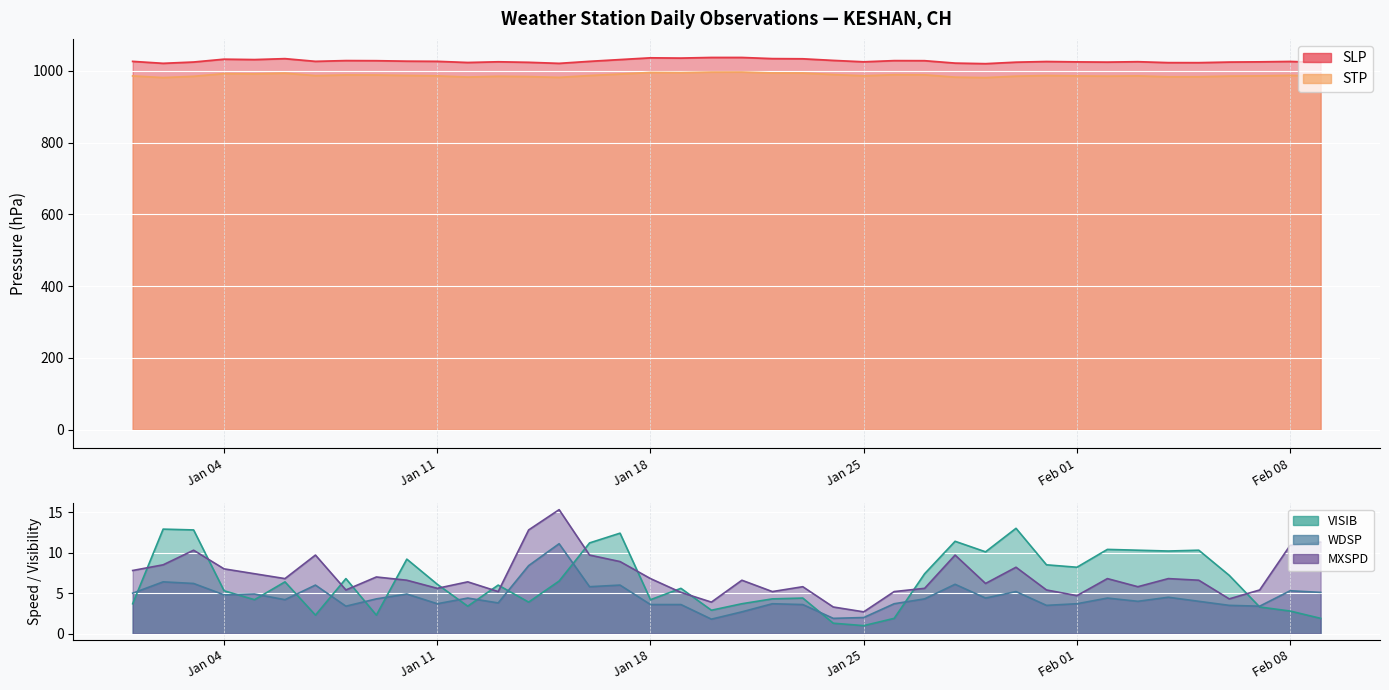

What is the label of the 8th point from the right?

2022-02-02